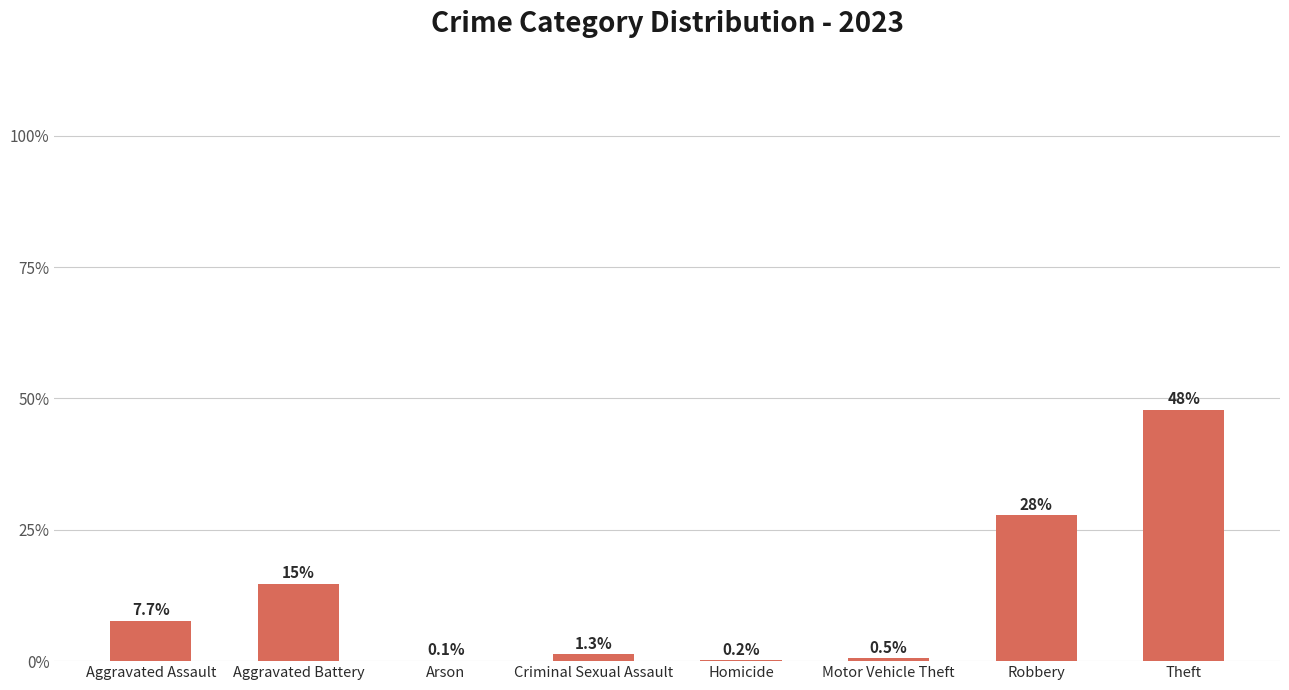

Are the bars horizontal?

No